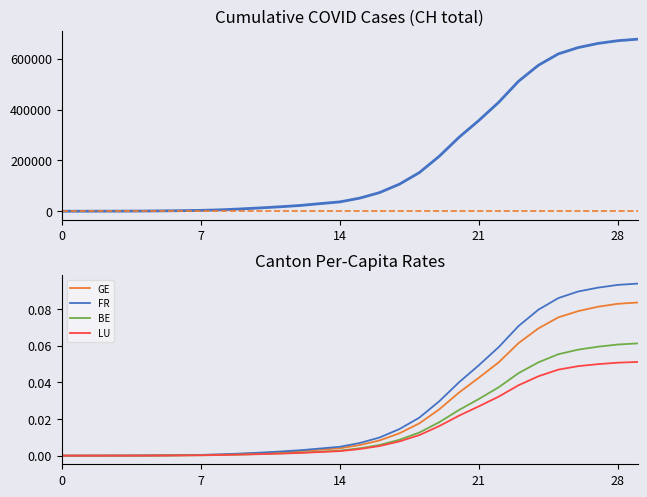

After their last crossing, which series has the higher values: FR or BE?

FR